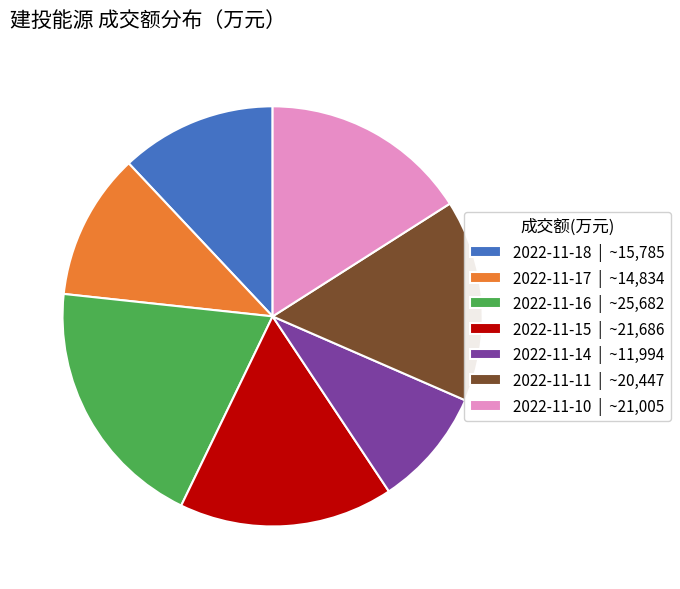

How many segments does this pie chart have?

7